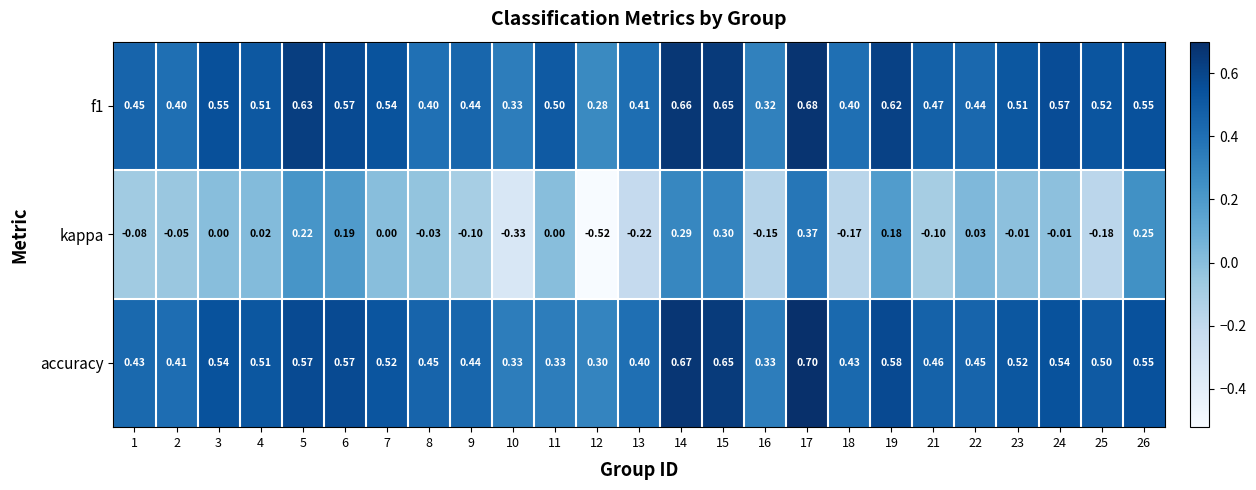

Is the value of f1 at 22 greater than the value of kappa at 13?

Yes